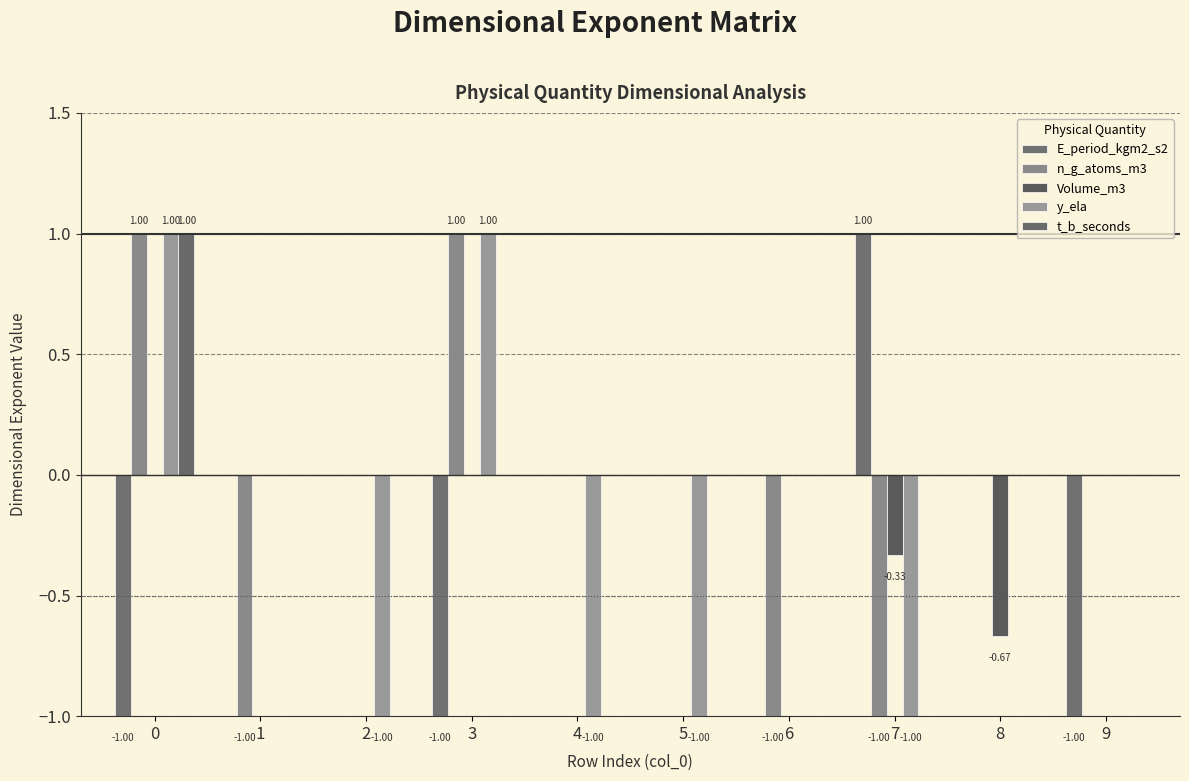

Is it true that Volume_m3 equals -0.3 at 9?

False